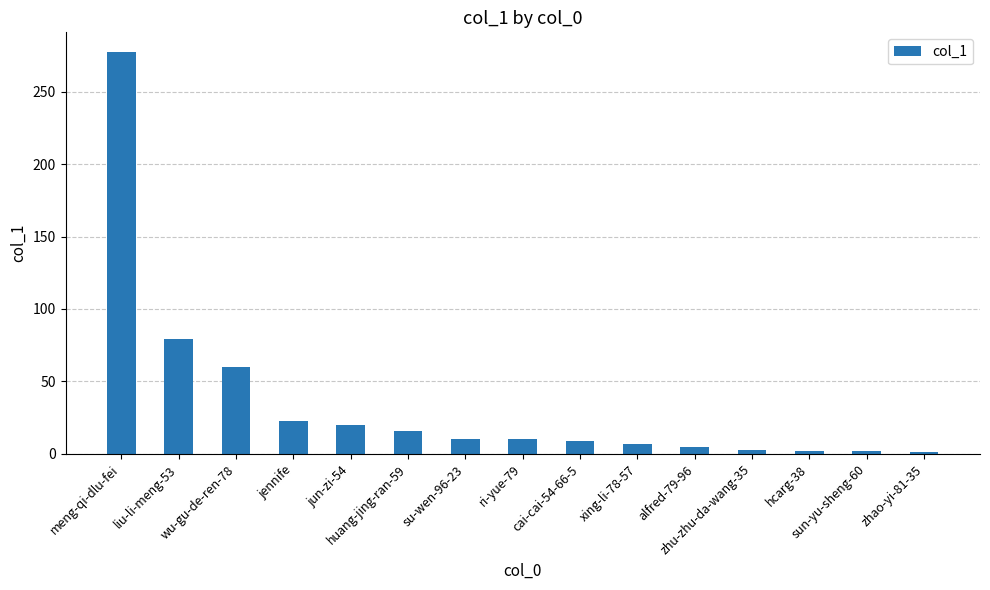

Are the bars grouped side by side (vs. stacked)?

No